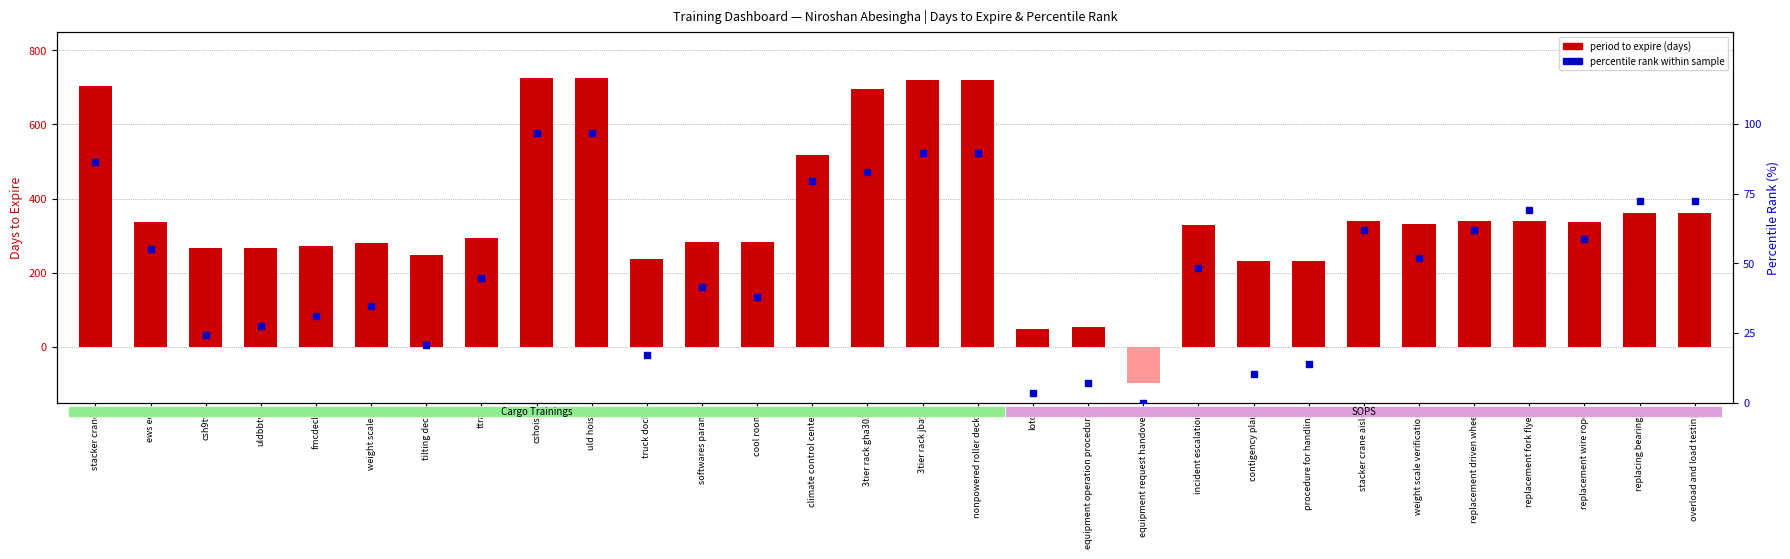

What are all the series names shown in the legend?

period to expire (days), percentile rank within sample